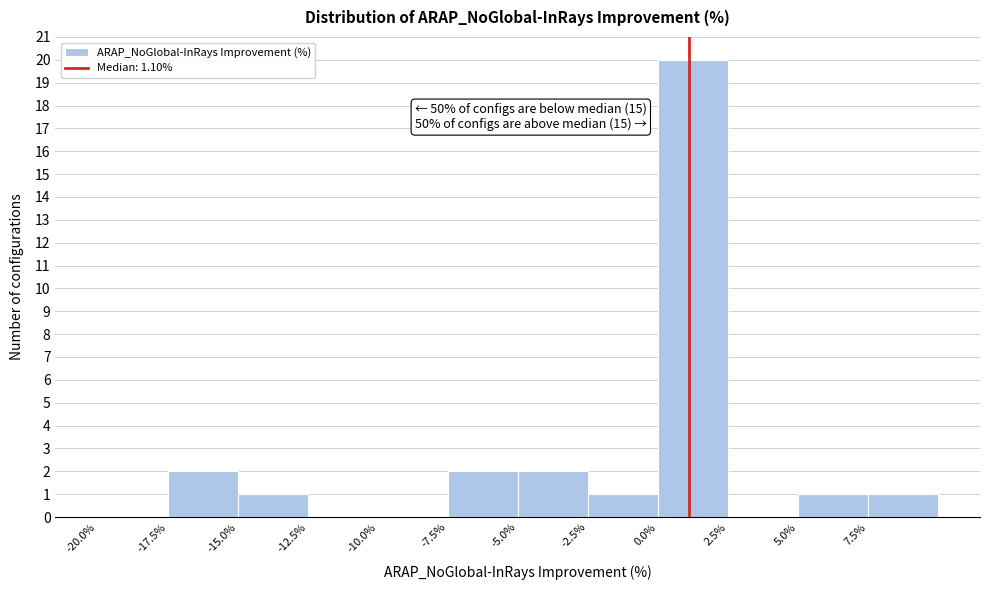

Over which range of the x-axis is the bar tallest?

0.0 to 2.5